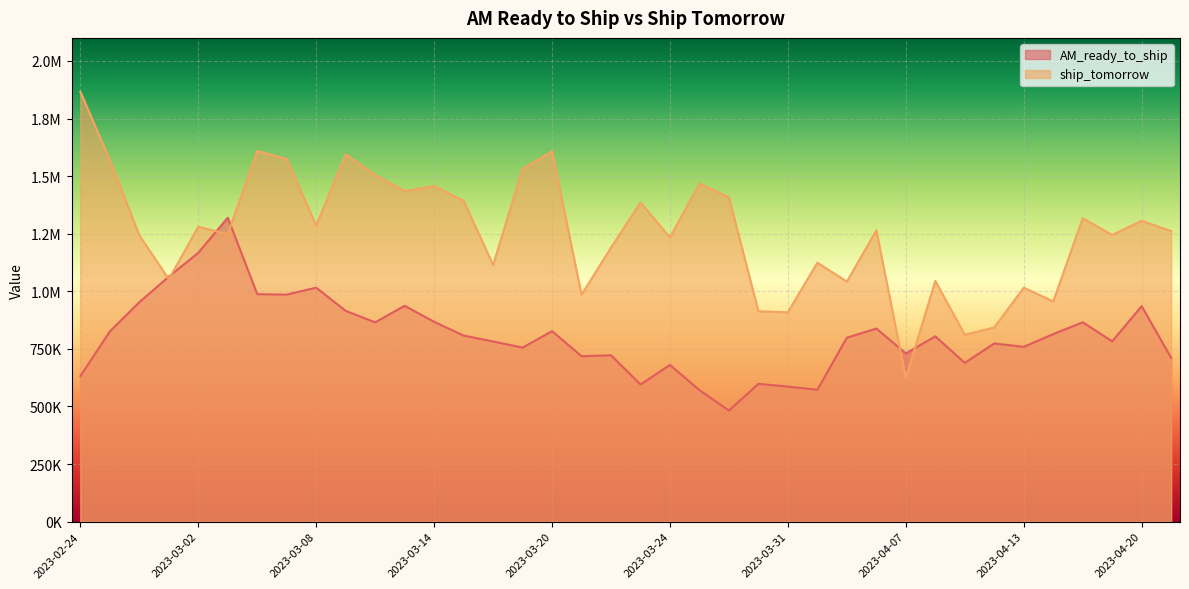

The AM_ready_to_ship series shows 662116.8 at 2023-02-28. True or false?

False